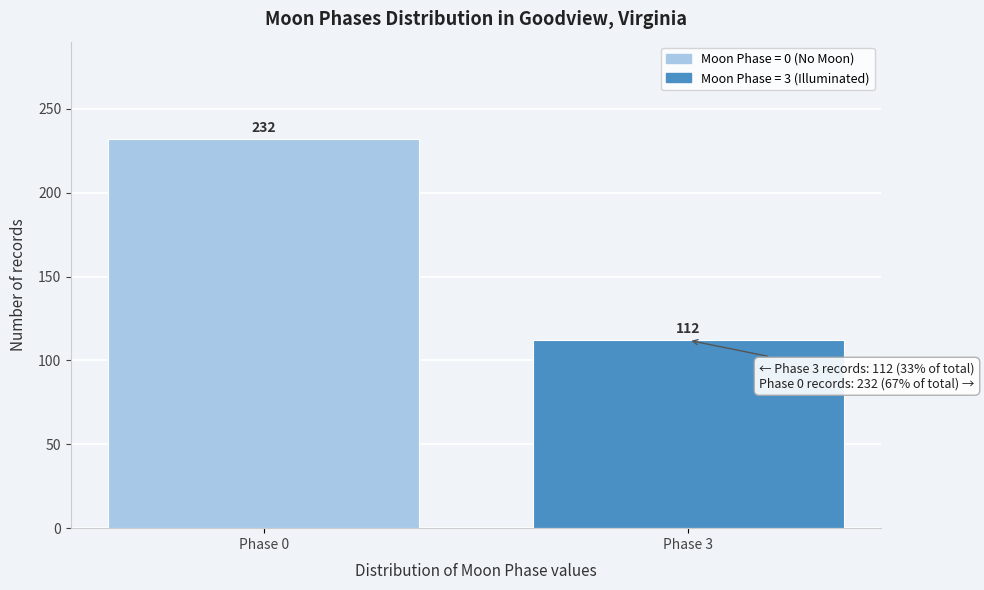

Reading left to right, what are all the values shown in this chart?

232	112